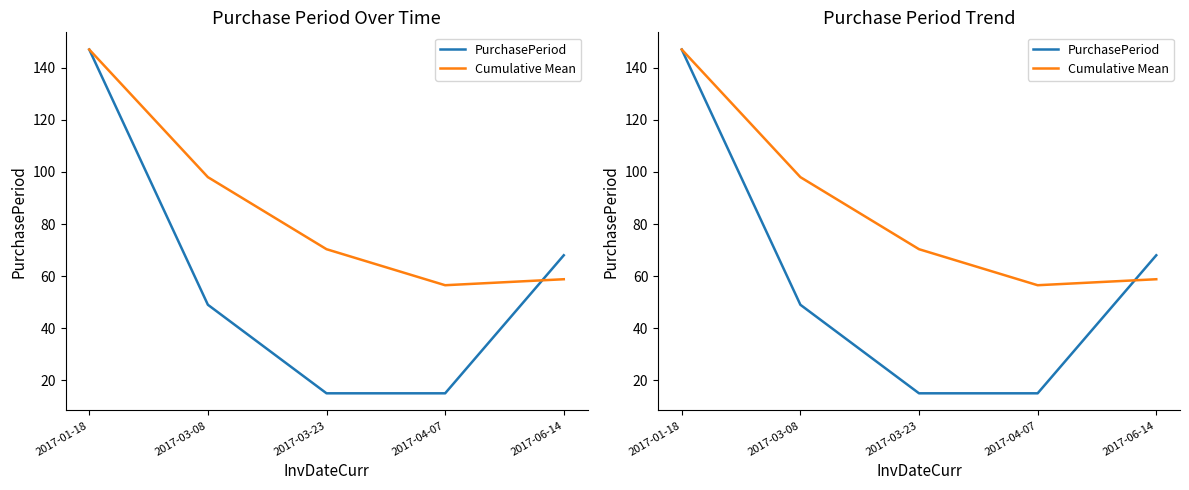

Which has a higher value, 2017-03-23 or 2017-03-08?

2017-03-08